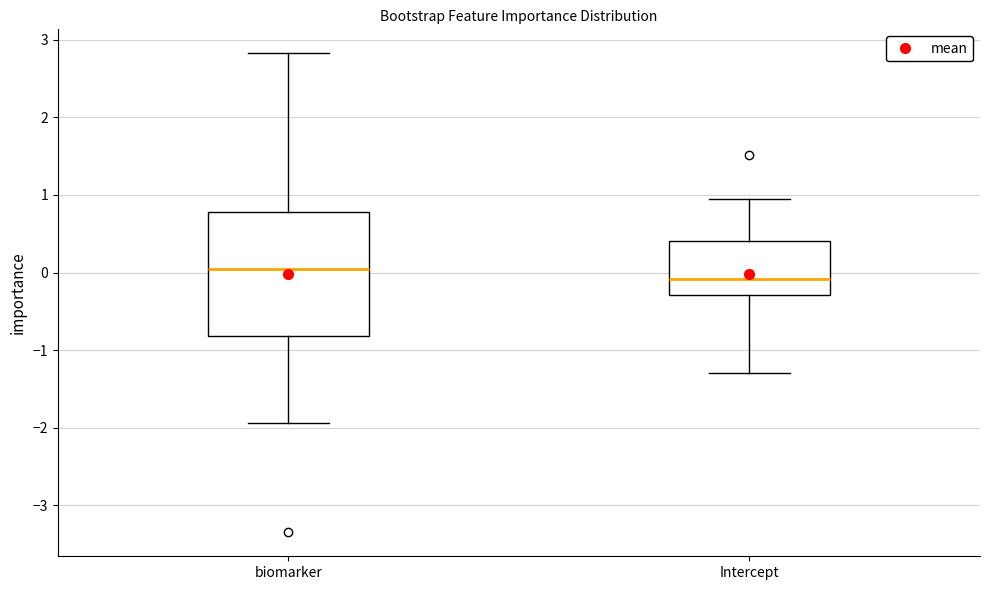

Which box is the tallest, from its lower edge to its upper edge?

biomarker